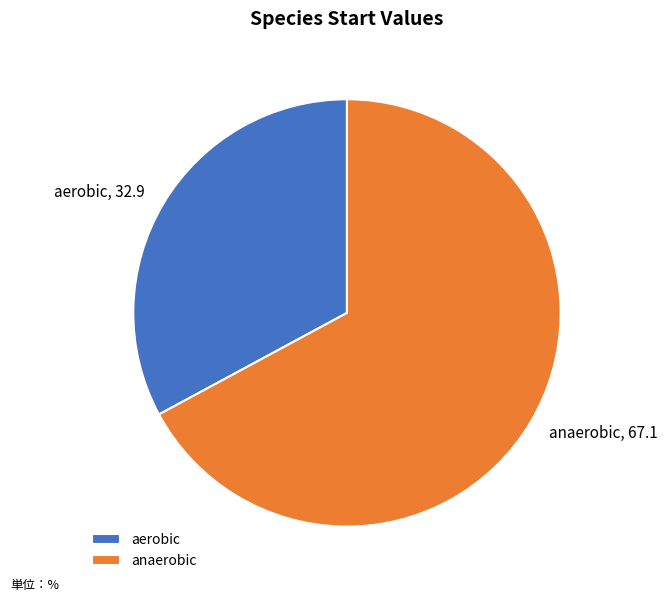

Approximately how many times larger is the value at aerobic compared to anaerobic?

0.5